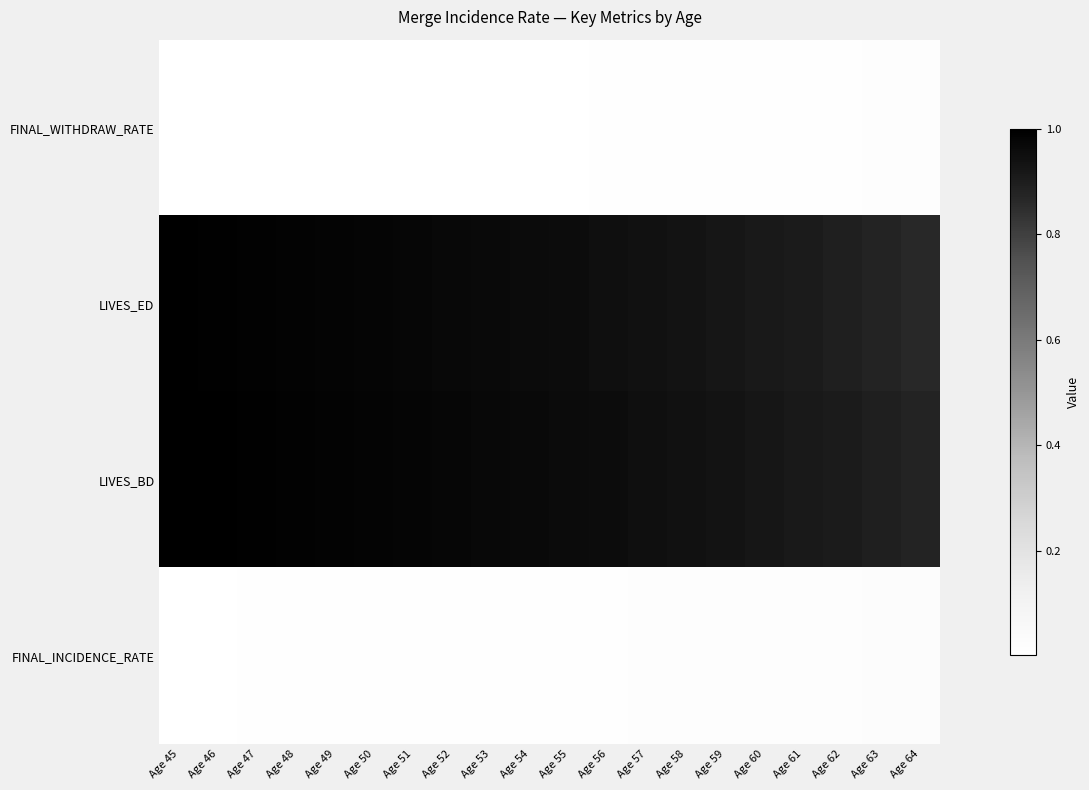

At which category is the sum across all series the highest?

Age 45